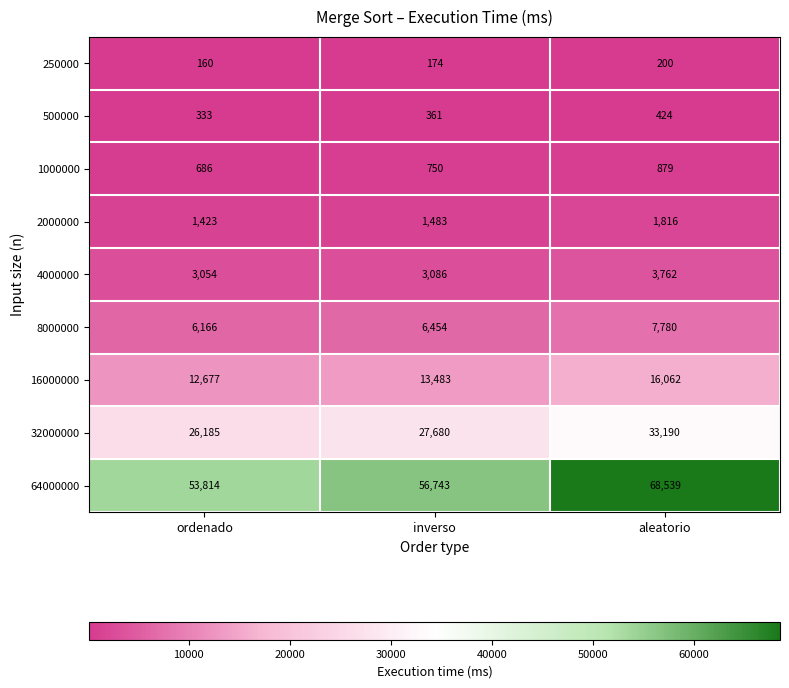

Which series changed the most between ordenado and inverso?

64000000